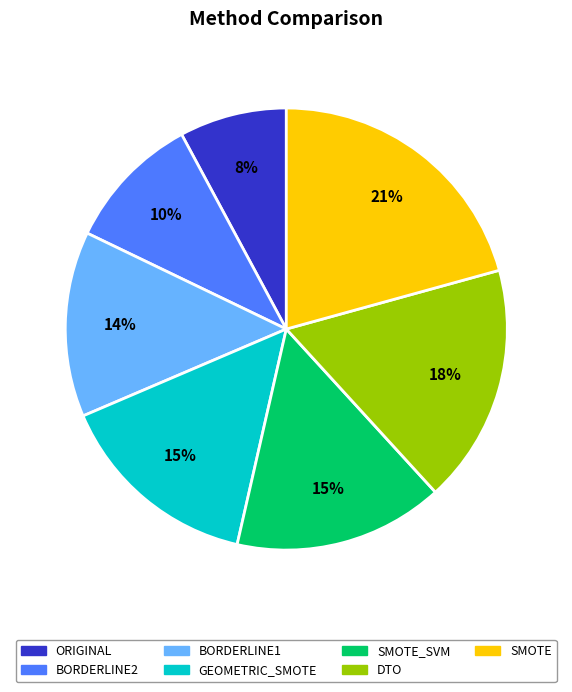

What percentage is the BORDERLINE1 slice, to the nearest percent?

14%